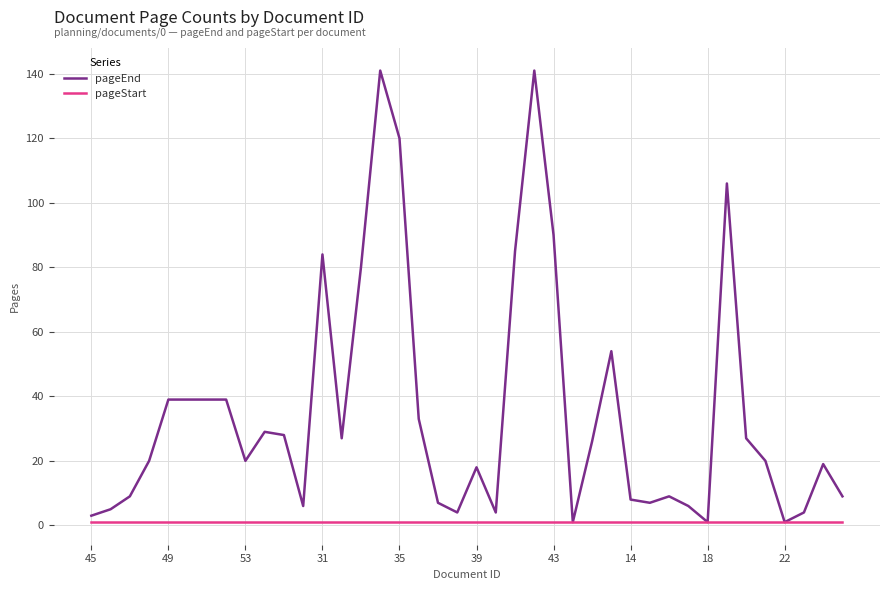

Rank the series by their average value, from lowest to highest.

pageStart, pageEnd